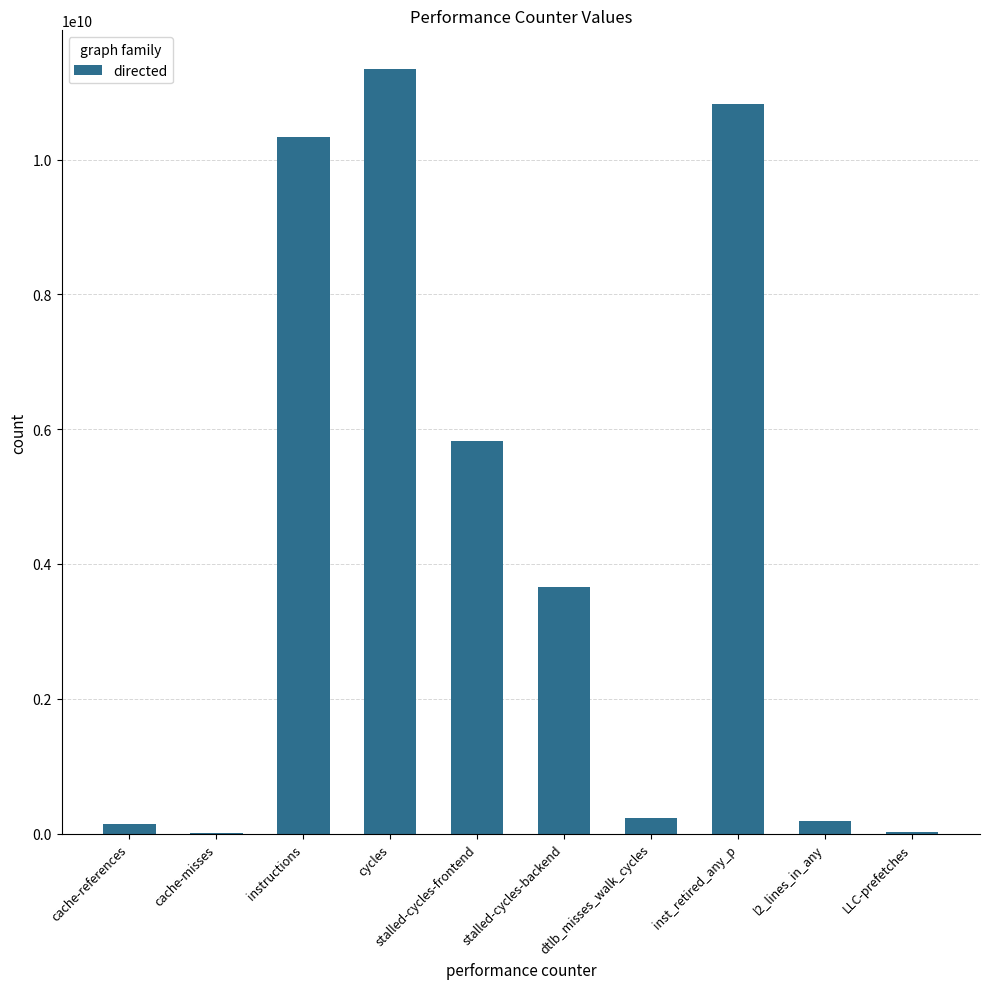

Which label corresponds to the largest value in the chart?

cycles